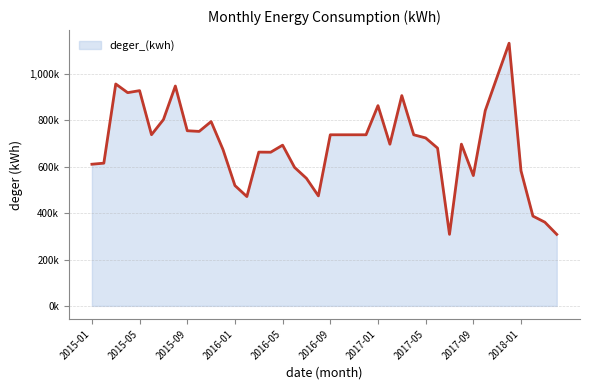

Does the chart have visible grid lines?

Yes